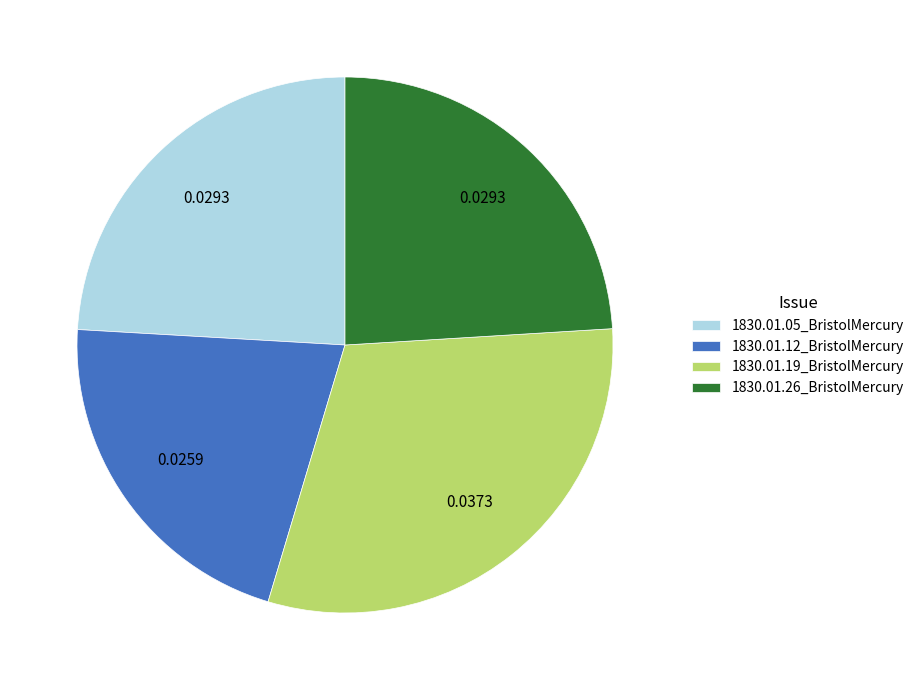

Between 1830.01.26_BristolMercury and 1830.01.19_BristolMercury, which is larger?

1830.01.19_BristolMercury